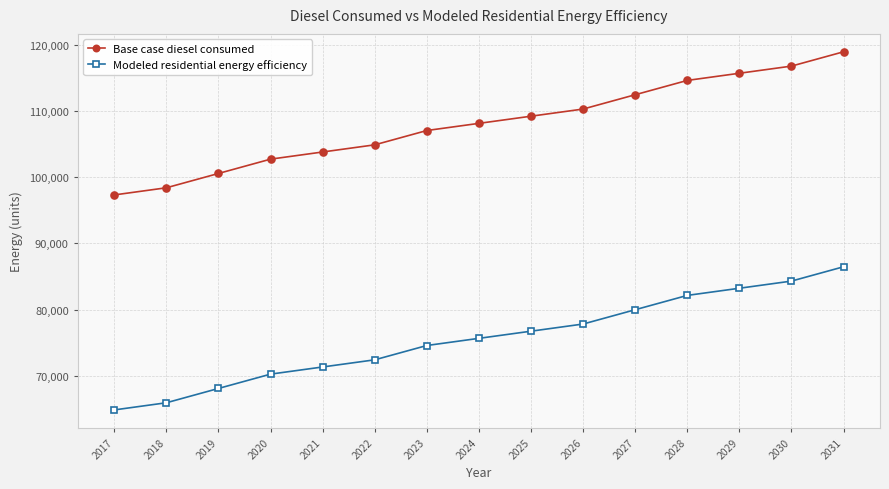

True or false: Base case diesel consumed and Modeled residential energy efficiency intersect in this chart.

False